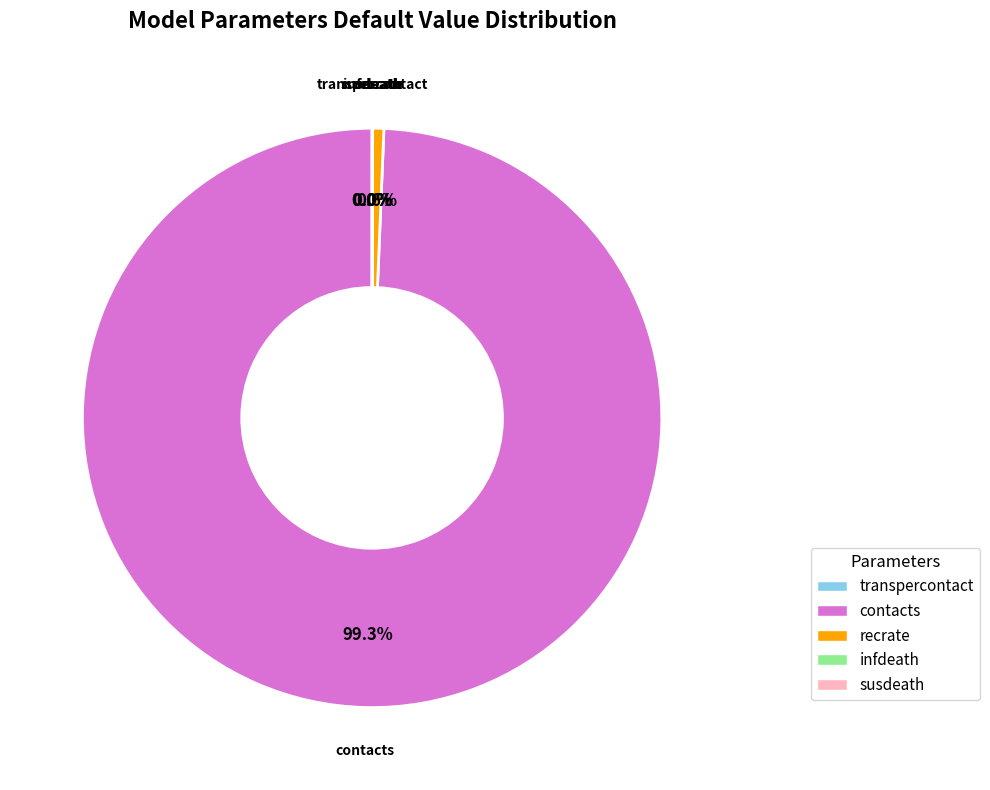

Is there any slice that represents more than half of the pie?

Yes